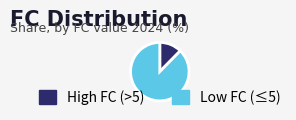

Does any single category account for the majority?

Yes